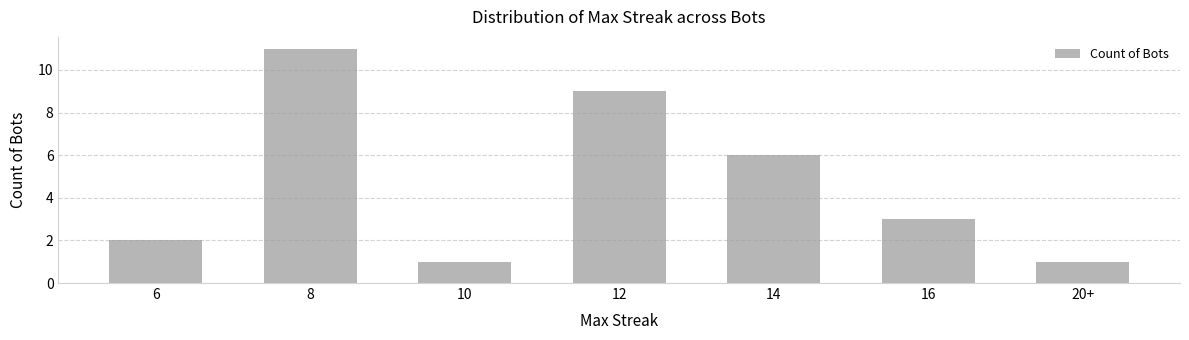

True or false: the data shows 2 at 6.

True